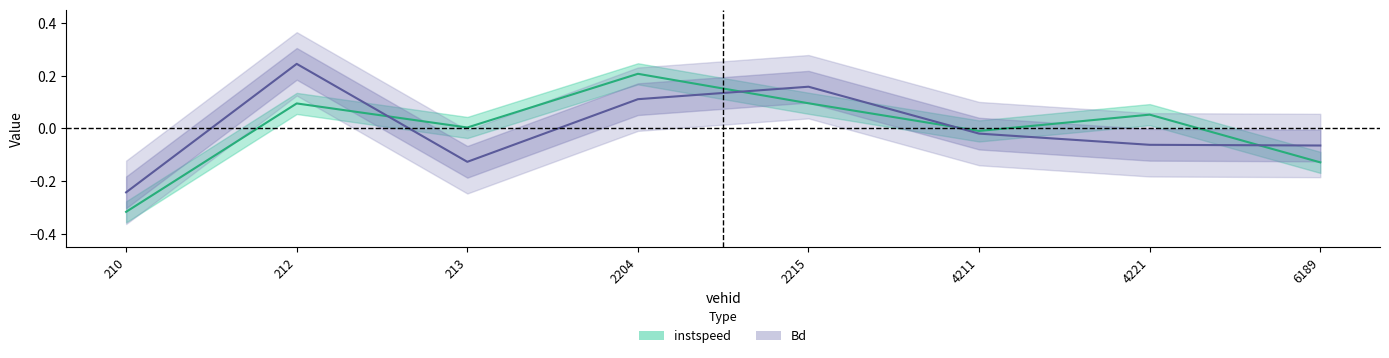

Which series changed the most between 210.0 and 4211.0?

instspeed